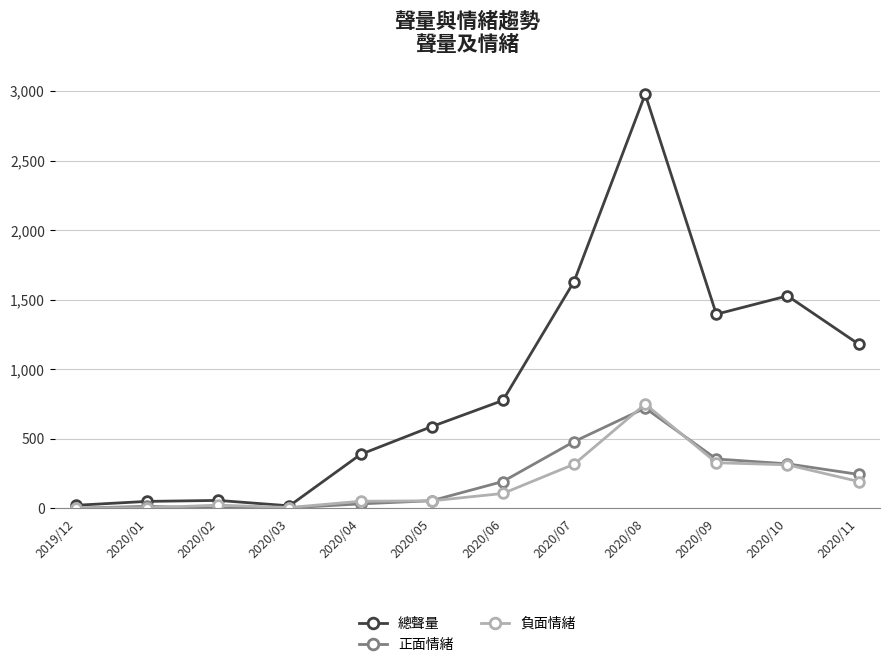

What is the label of the 12th point from the right?

2019/12